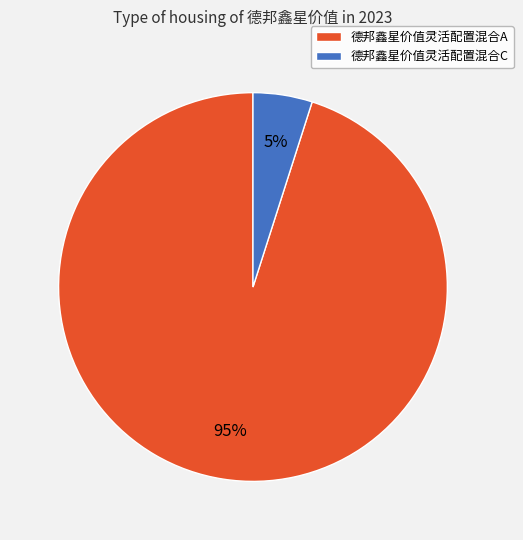

What percentage is the 德邦鑫星价值灵活配置混合C slice, to the nearest percent?

5%